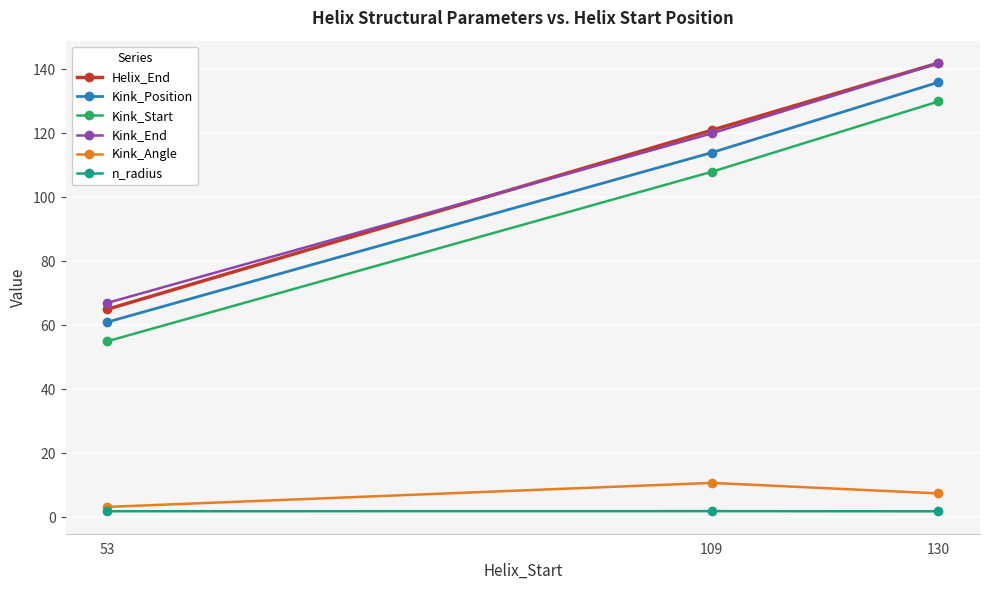

Which series changed the most between 53 and 109?

Helix_End